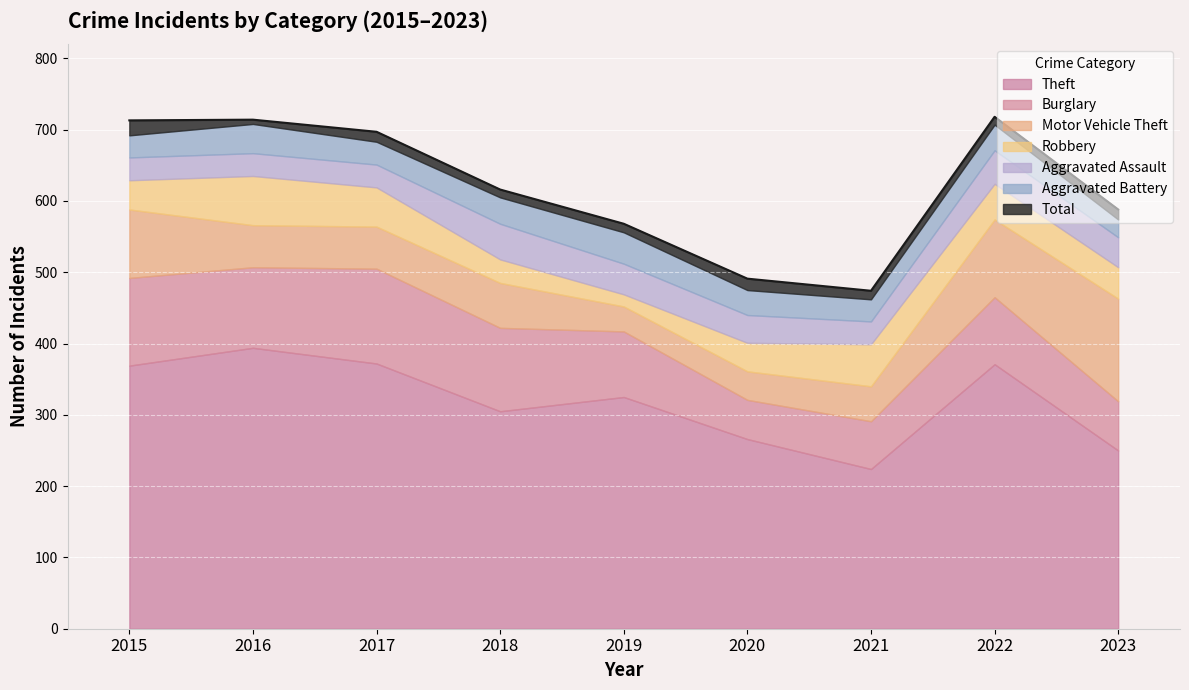

Reading left to right, list all the values displayed in this chart.

Theft: 2015=369	2016=394	2017=372	2018=305	2019=325	2020=266	2021=224	2022=371	2023=250
Burglary: 2015=123	2016=113	2017=133	2018=117	2019=92	2020=55	2021=67	2022=94	2023=69
Motor Vehicle Theft: 2015=96	2016=59	2017=59	2018=63	2019=35	2020=40	2021=49	2022=109	2023=144
Robbery: 2015=41	2016=69	2017=55	2018=33	2019=17	2020=40	2021=59	2022=50	2023=44
Aggravated Assault: 2015=32	2016=32	2017=32	2018=50	2019=43	2020=39	2021=32	2022=47	2023=42
Aggravated Battery: 2015=31	2016=41	2017=32	2018=37	2019=44	2020=35	2021=31	2022=36	2023=25